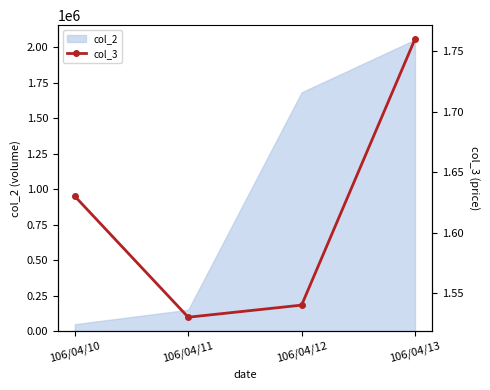

How many lines are shown in the chart?

1